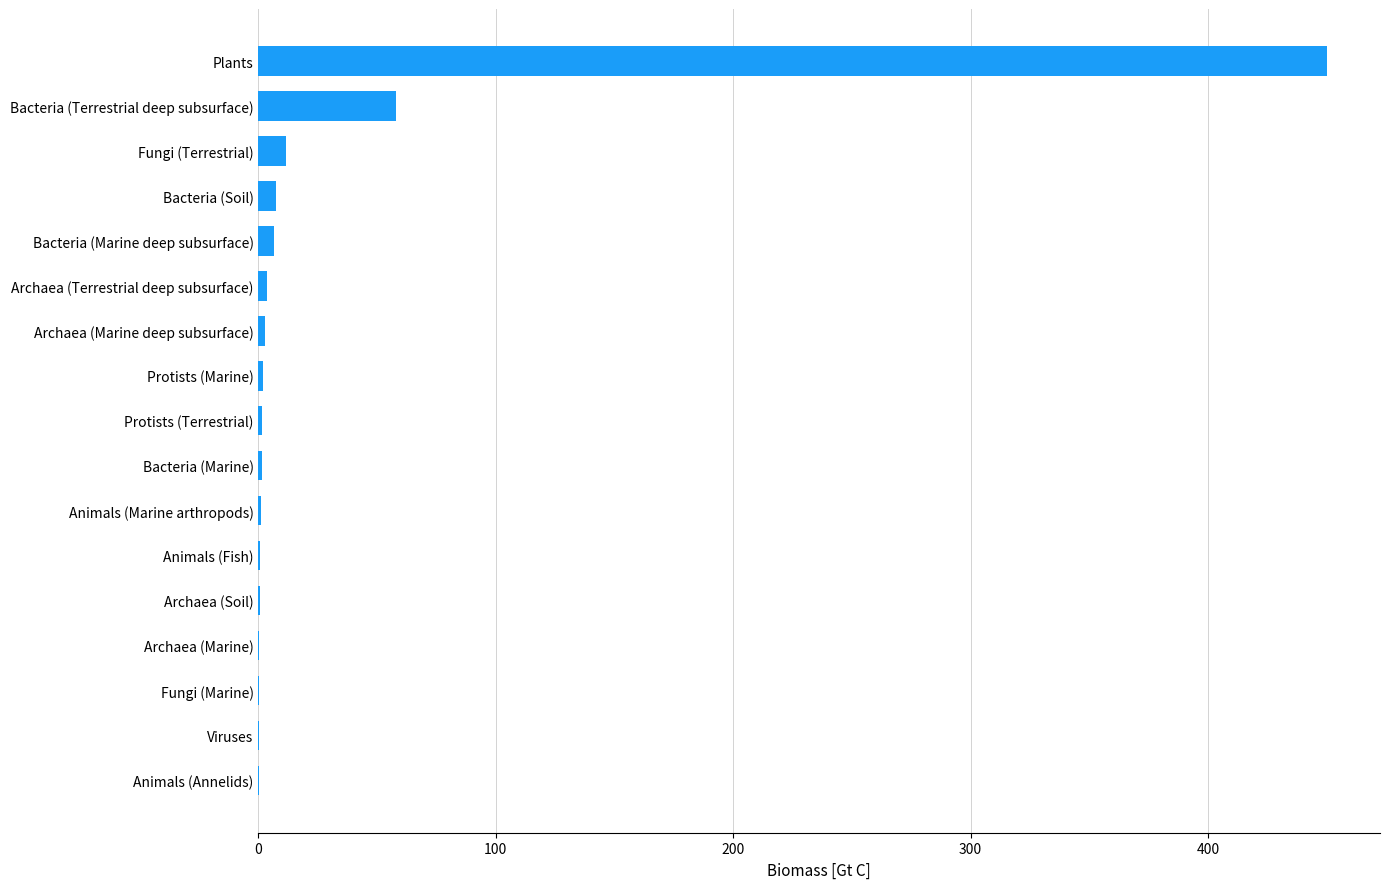

Where is the data nearest to the value 225?

Bacteria (Terrestrial deep subsurface)